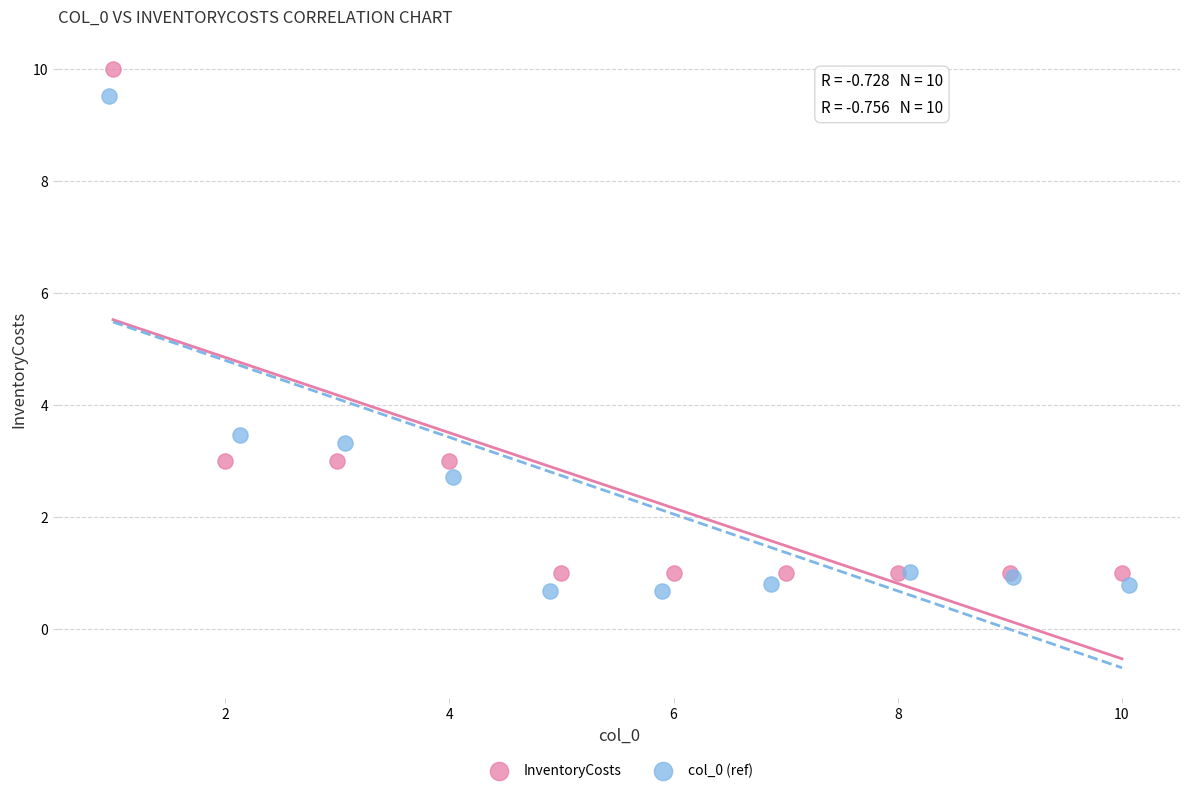

Which series has the largest Y range (max minus min)?

InventoryCosts